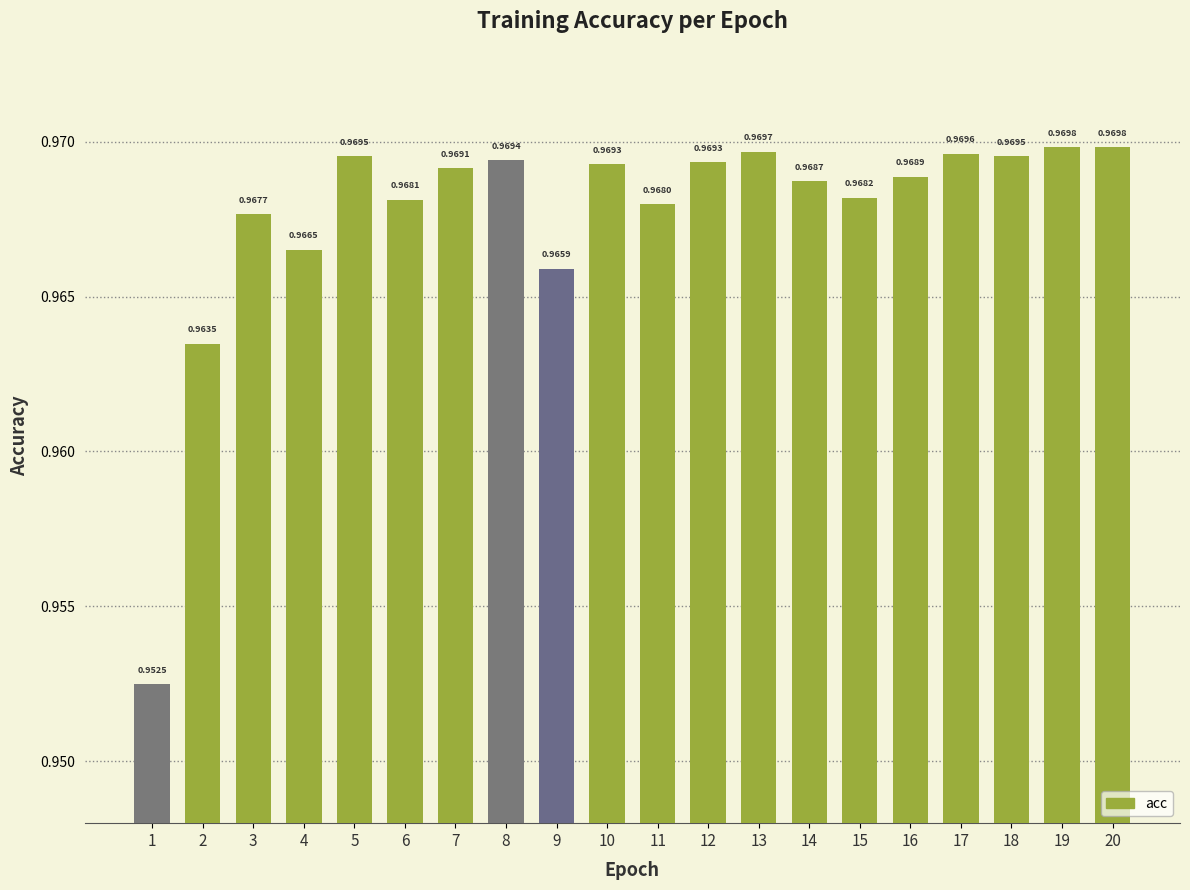

What is the sum of all values?

19.4